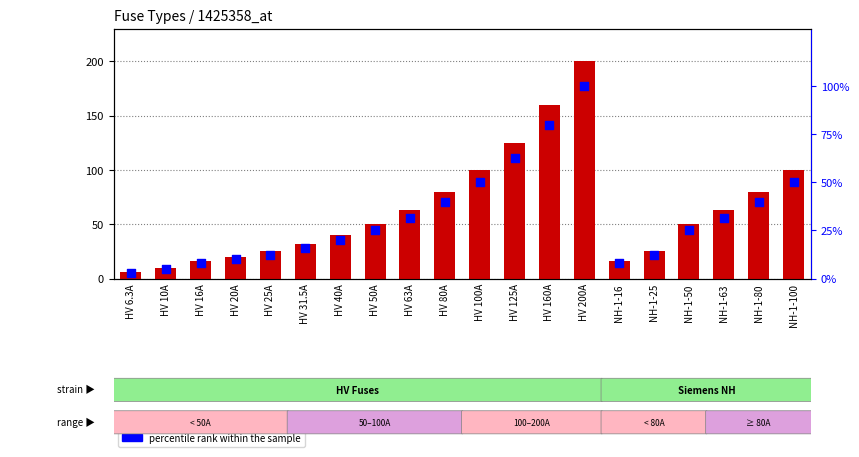

Which series has the largest Y range (max minus min)?

i_rated_a